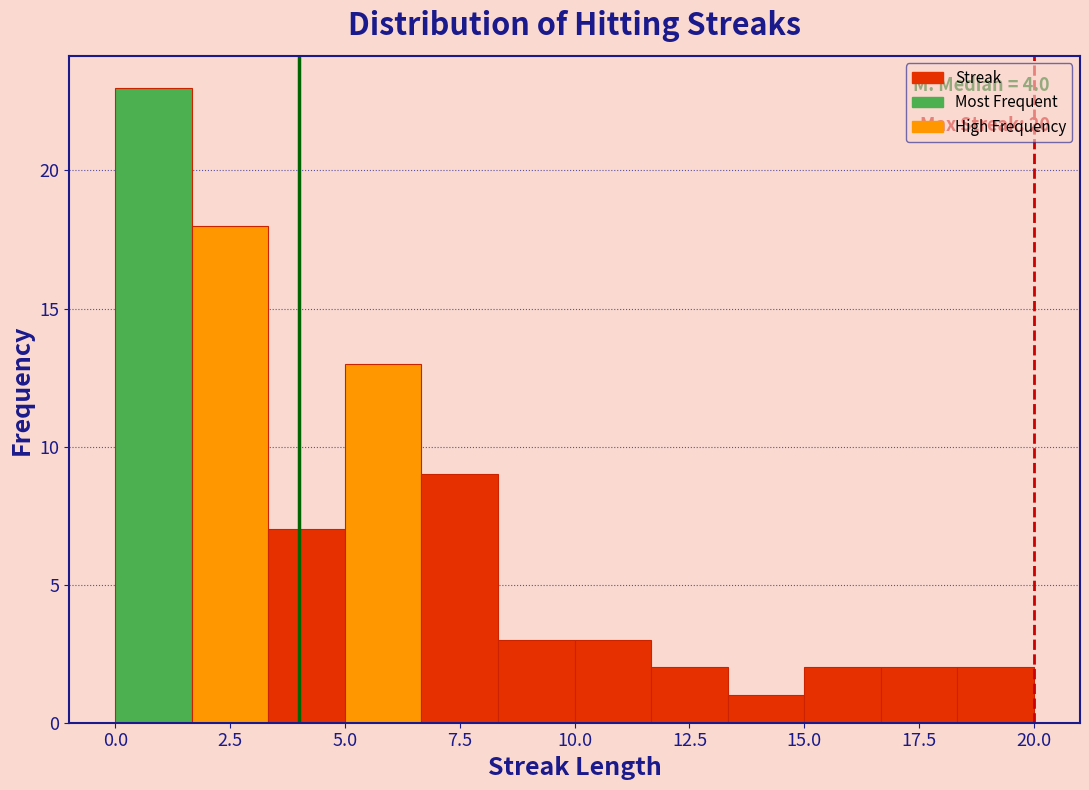

Around what value on the x-axis is the tallest bar? Give the approximate position of its centre, as read against the axis.

1.0